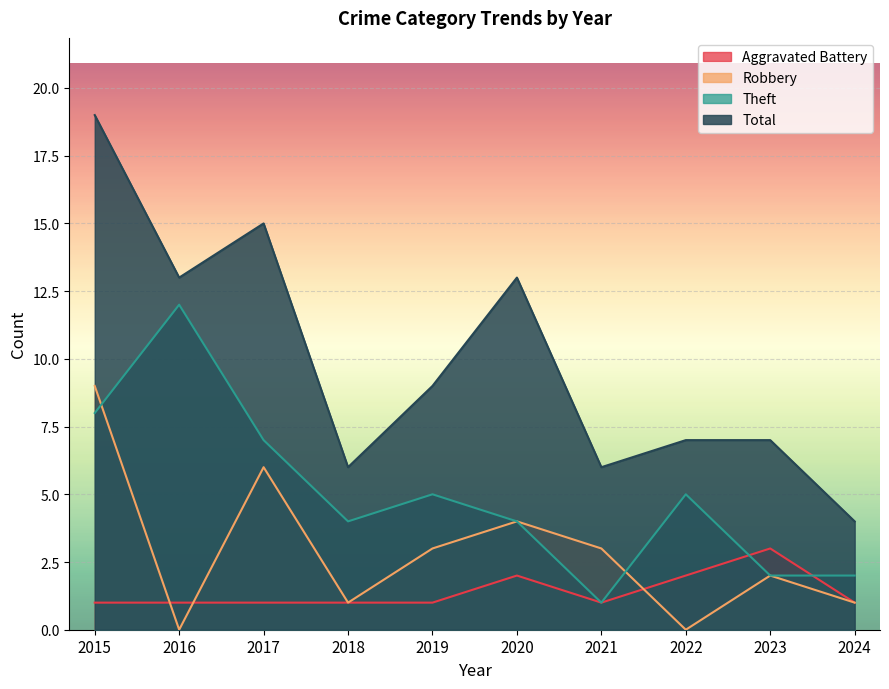

True or false: Robbery and Total intersect in this chart.

False